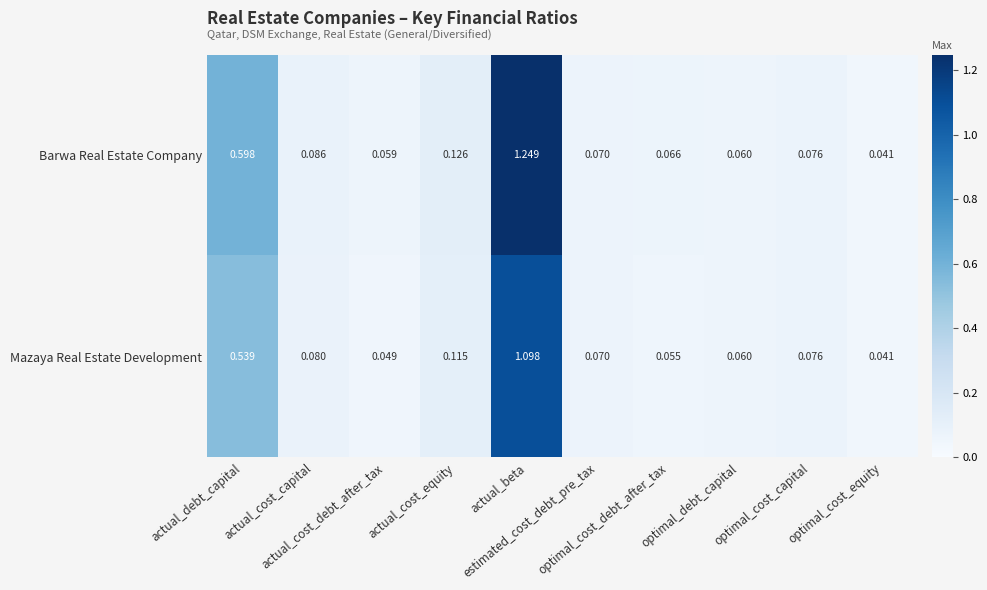

Which series changed the most between actual_debt_capital and actual_cost_debt_after_tax?

Barwa Real Estate Company